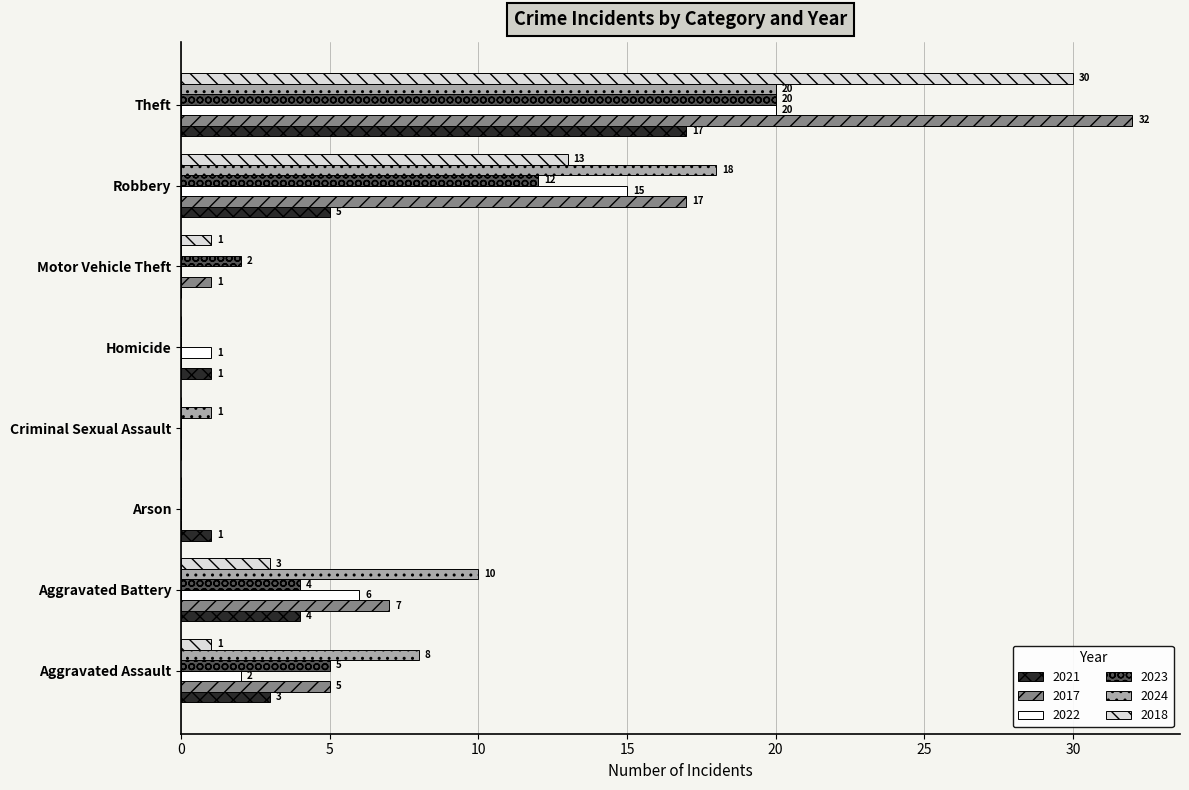

Is it true that 2021 equals 2 at Robbery?

False